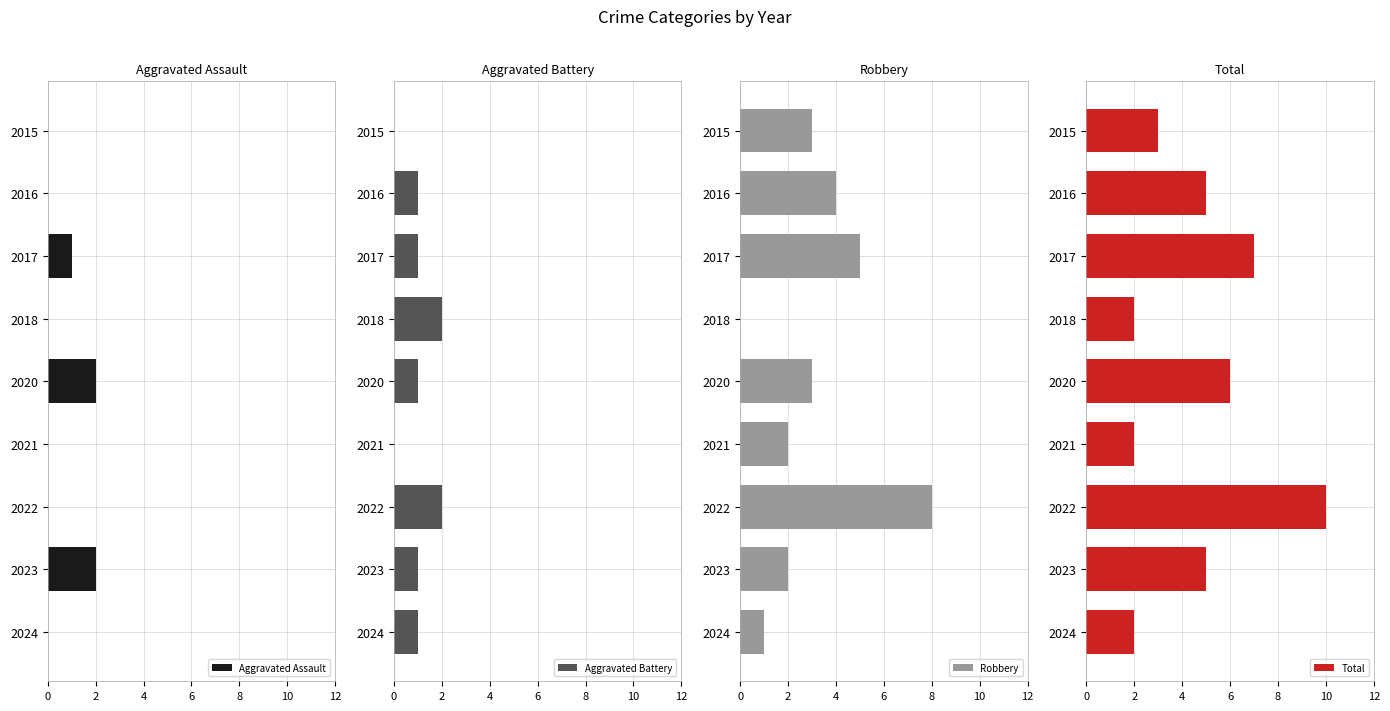

What is the value of the Aggravated Battery bar at the 5th from the left?

1